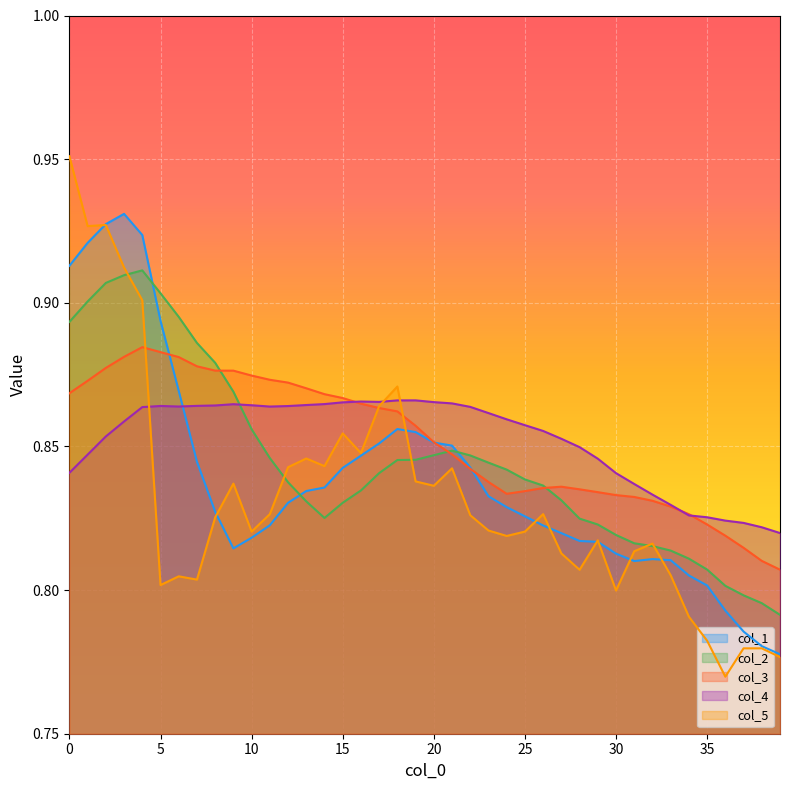

The col_1 series shows 1.5 at 20. True or false?

False